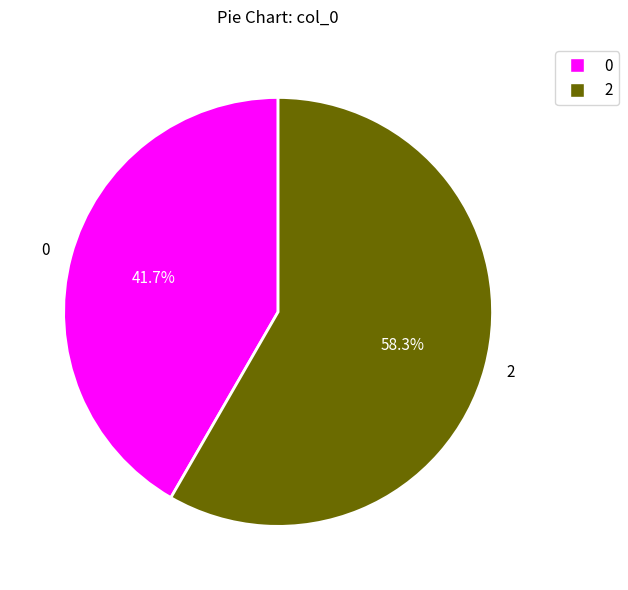

What percentage is NOT represented by 2?

41.7%